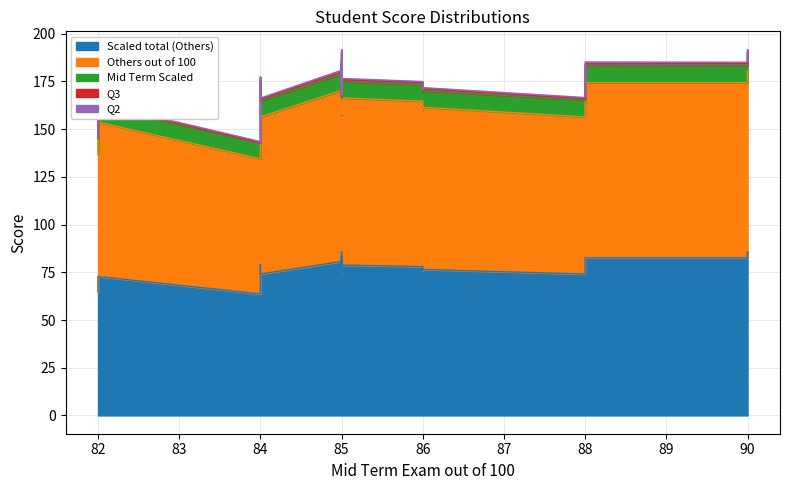

True or false: Q2 and Mid Term Scaled intersect in this chart.

False